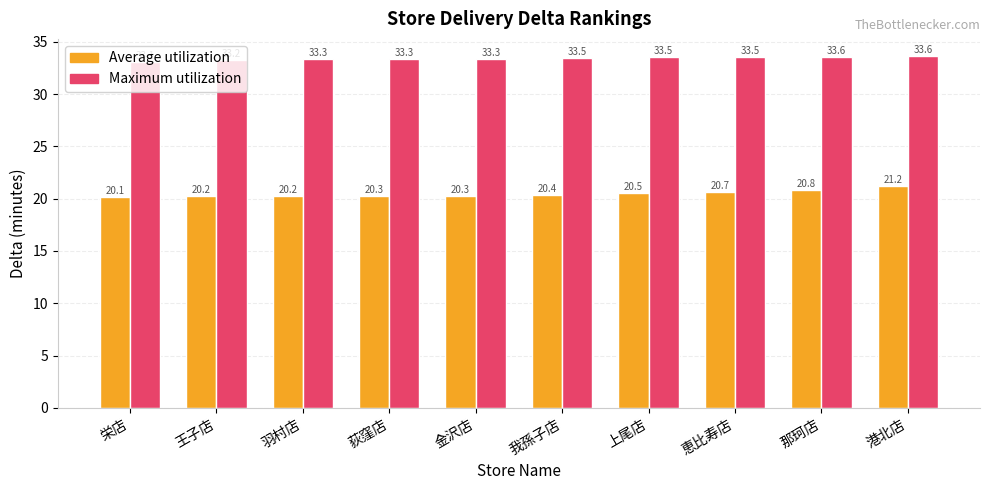

True or false: Maximum utilization has a value of 33.6 at 港北店.

True